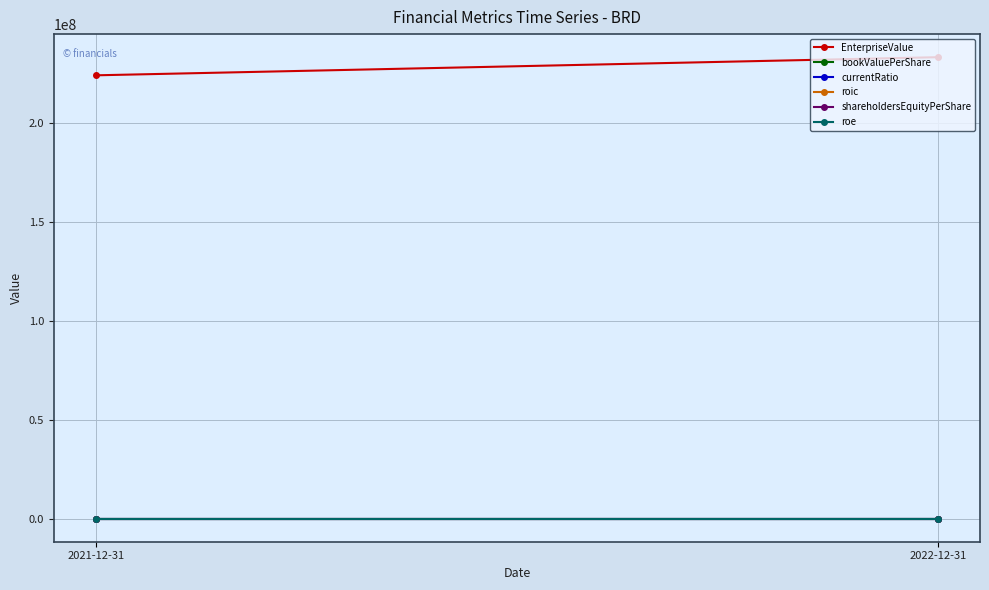

What is the maximum value shown in the chart?

233306159.5